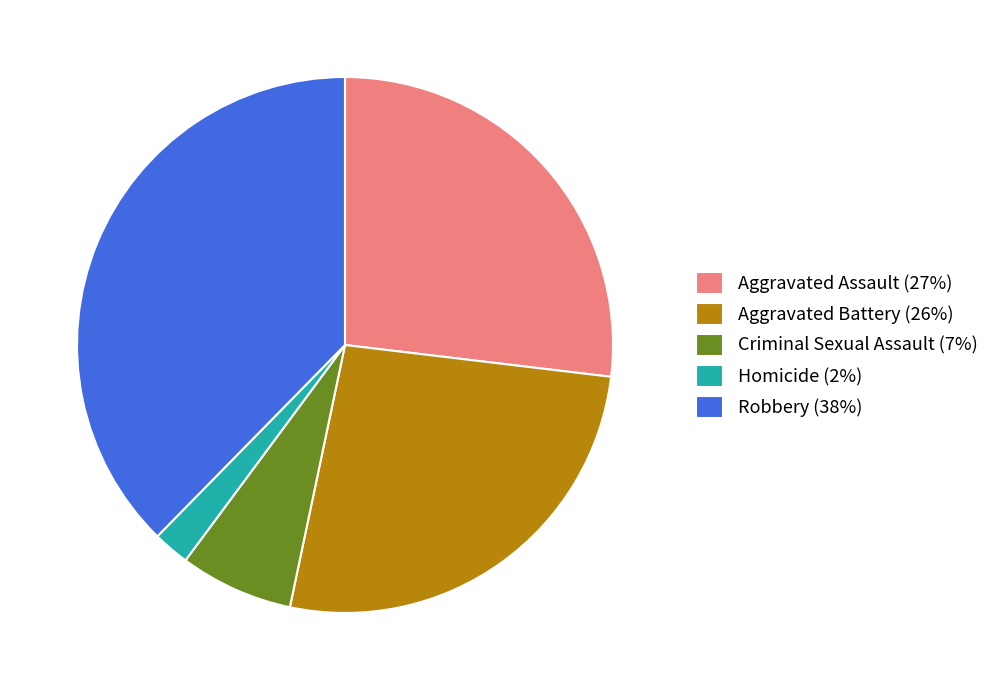

How many segments does this pie chart have?

5